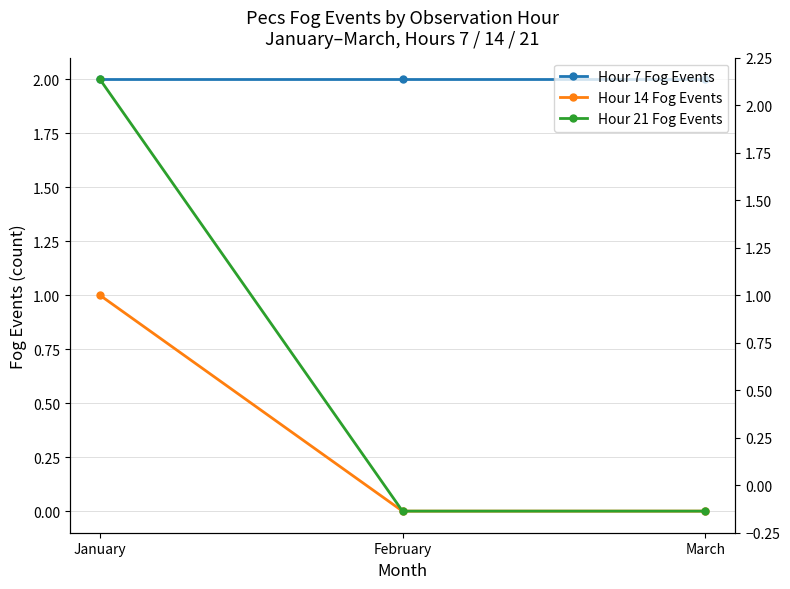

Which series has the largest total across all categories?

Hour 7 Fog Events